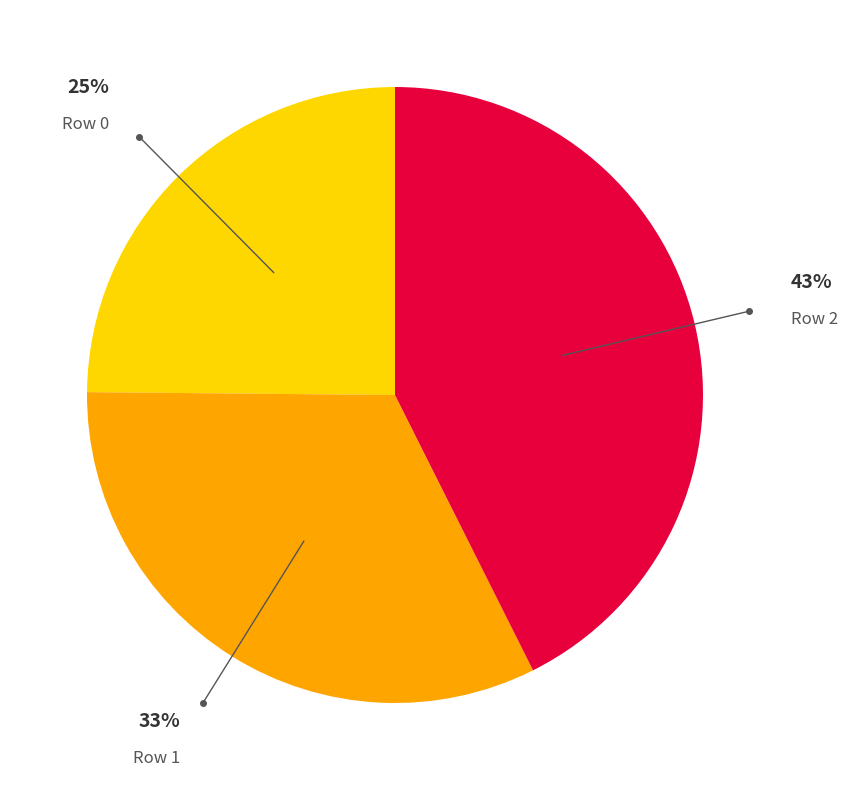

To the nearest percent, what is the difference between the largest and smallest slice percentages?

18%